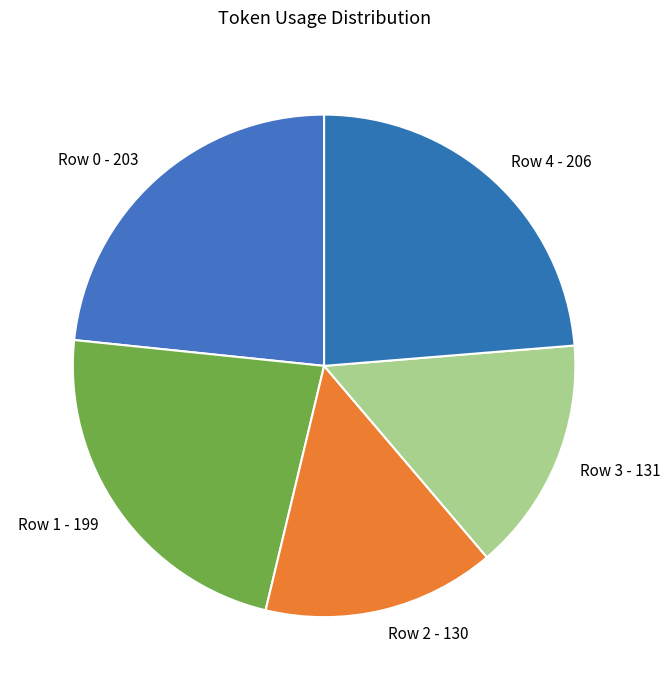

How many slices are in this pie chart?

5